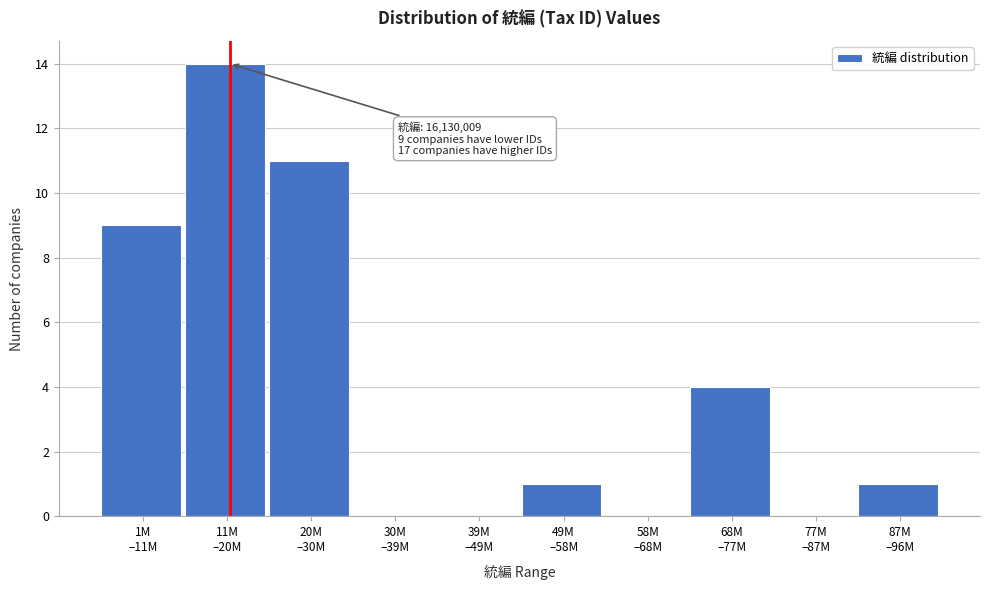

What is the maximum value shown in the chart?

14